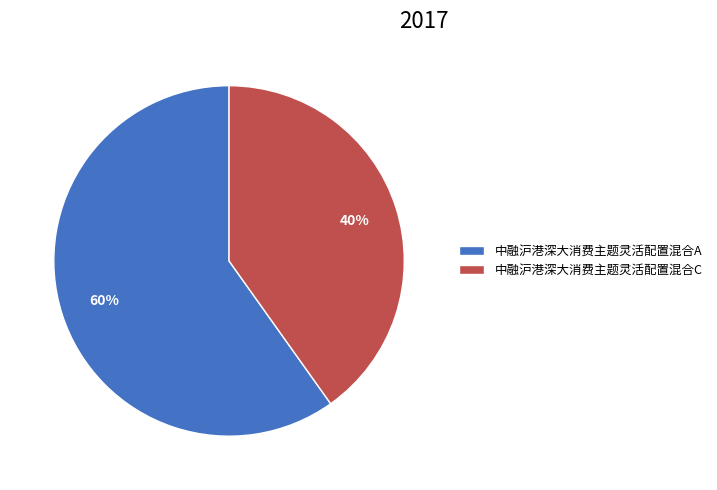

Between 中融沪港深大消费主题灵活配置混合C and 中融沪港深大消费主题灵活配置混合A, which is larger?

中融沪港深大消费主题灵活配置混合A